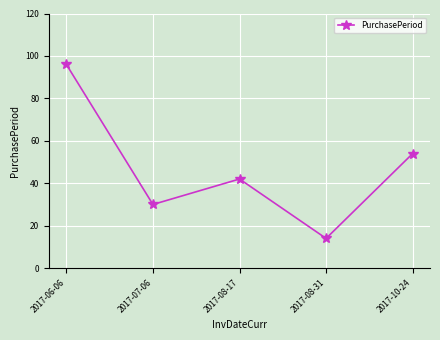

The chart shows a value of 54 at 2017-10-24. True or false?

True